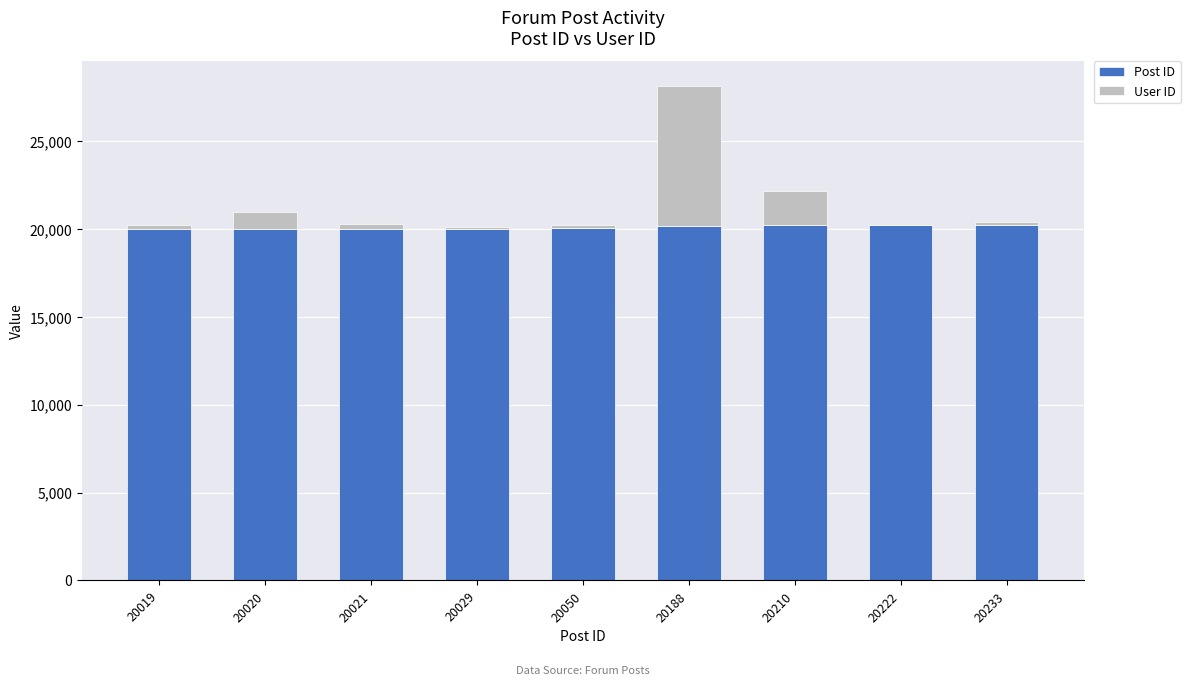

At which category is the sum across all series the highest?

20188